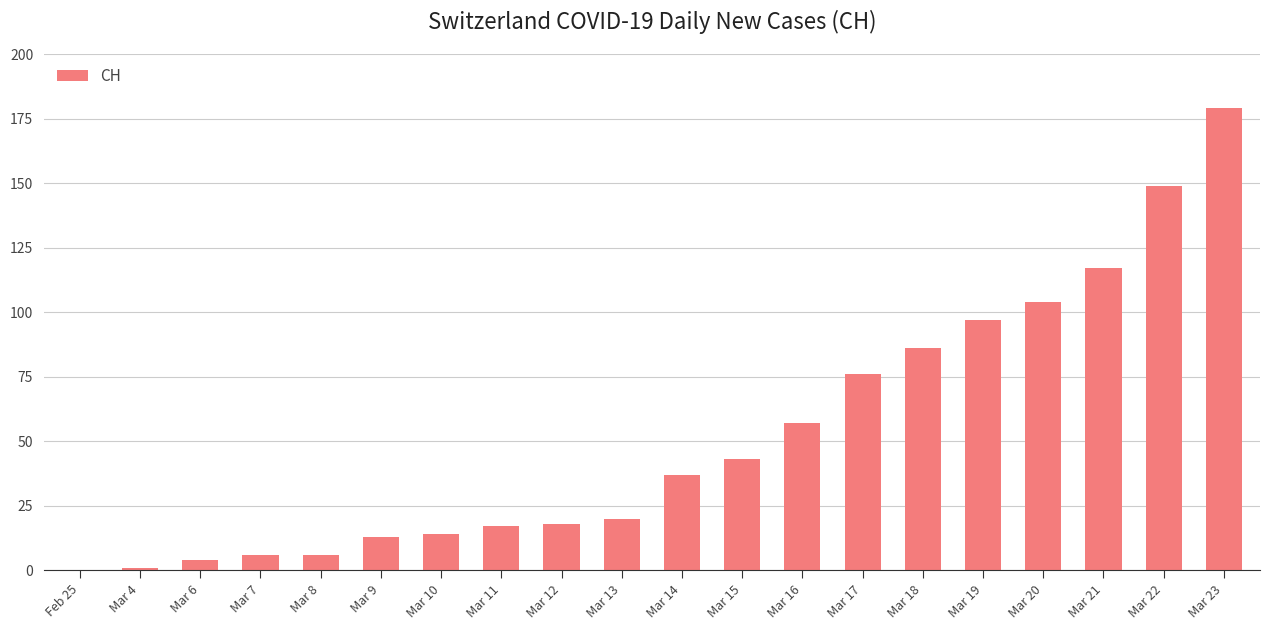

How many distinct data groups are displayed?

1